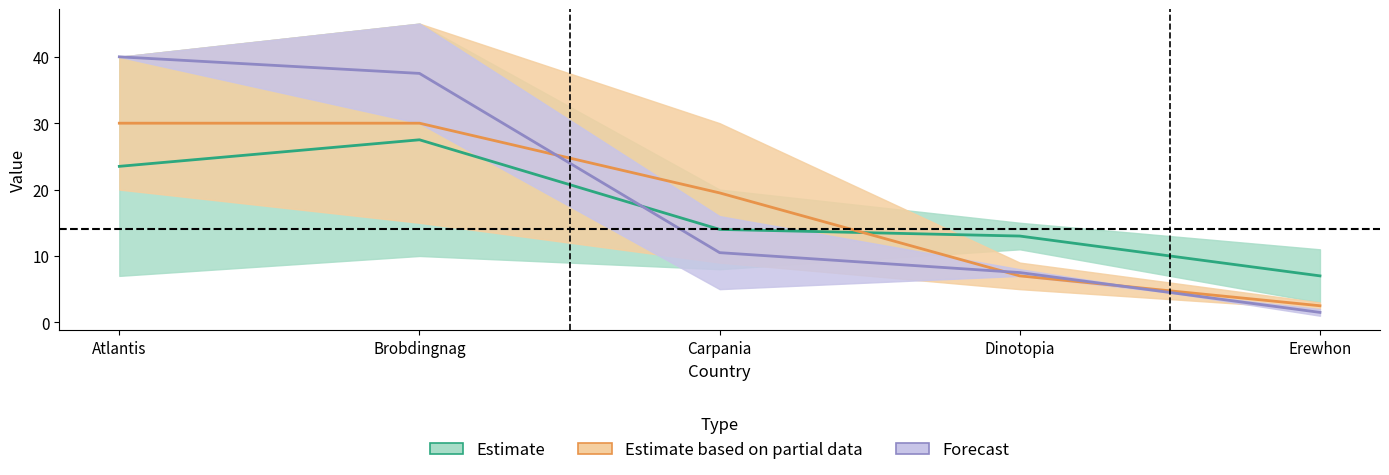

Which series ends up on top after the final intersection of Forecast and Estimate based on partial data?

Estimate based on partial data